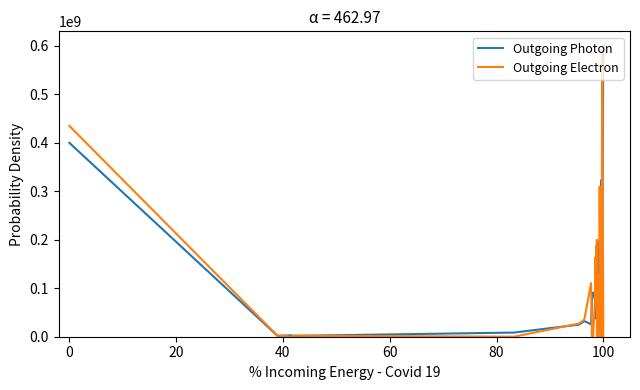

What is the greatest value displayed?

600000000.0